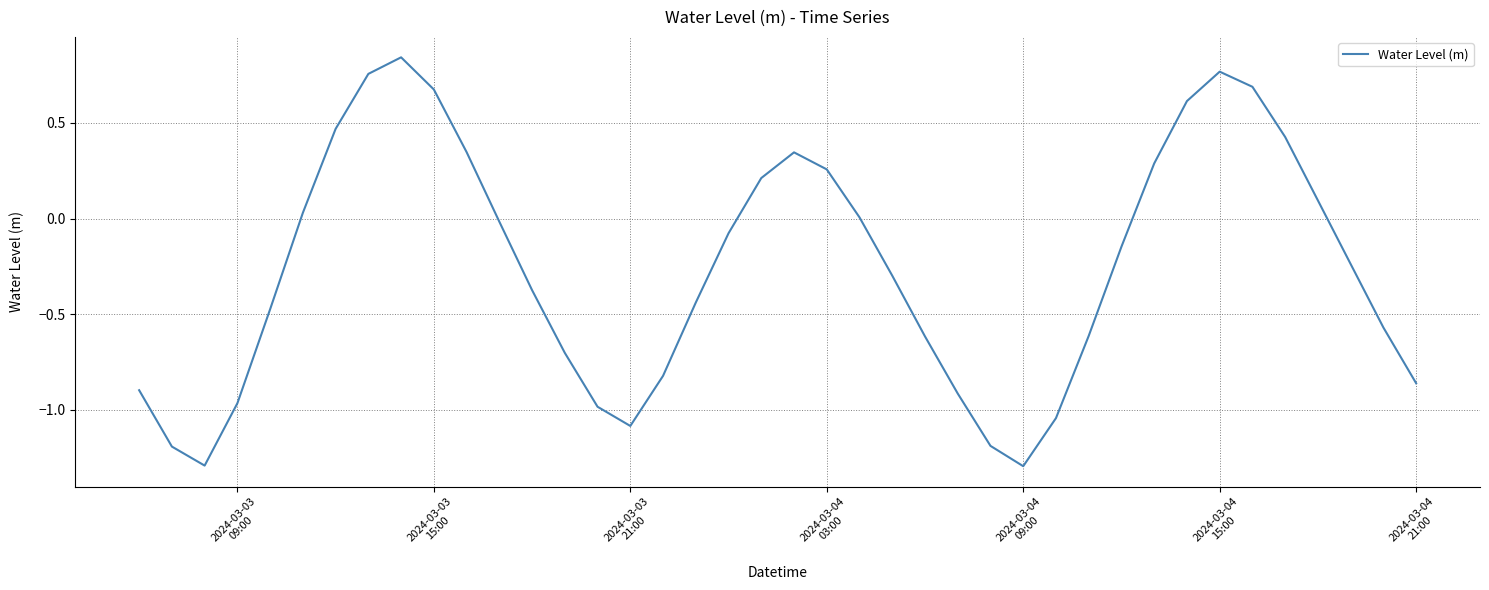

What is the smallest value displayed?

-1.3